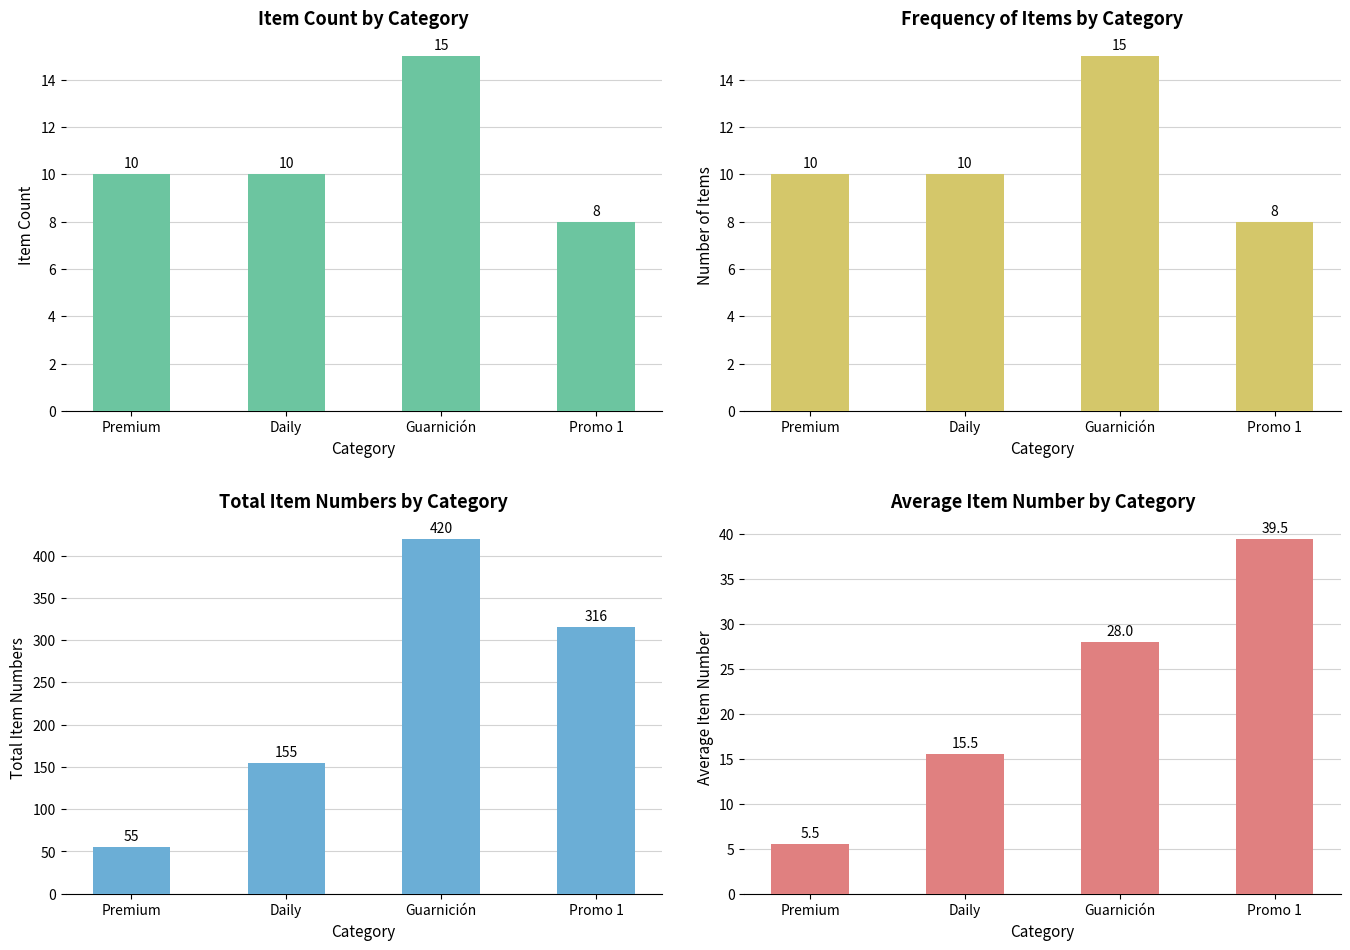

Is it true that Frequency equals 8.0 at Promo 1?

True